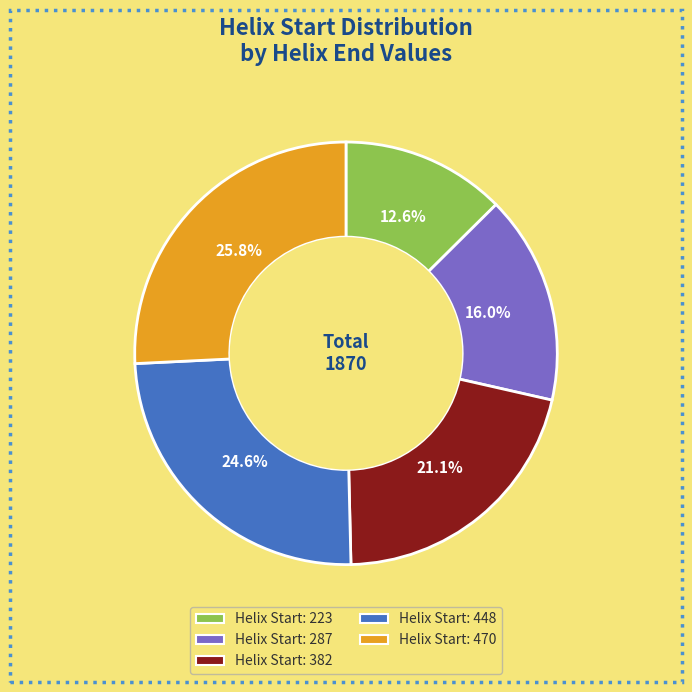

Is there any slice that represents more than half of the pie?

No